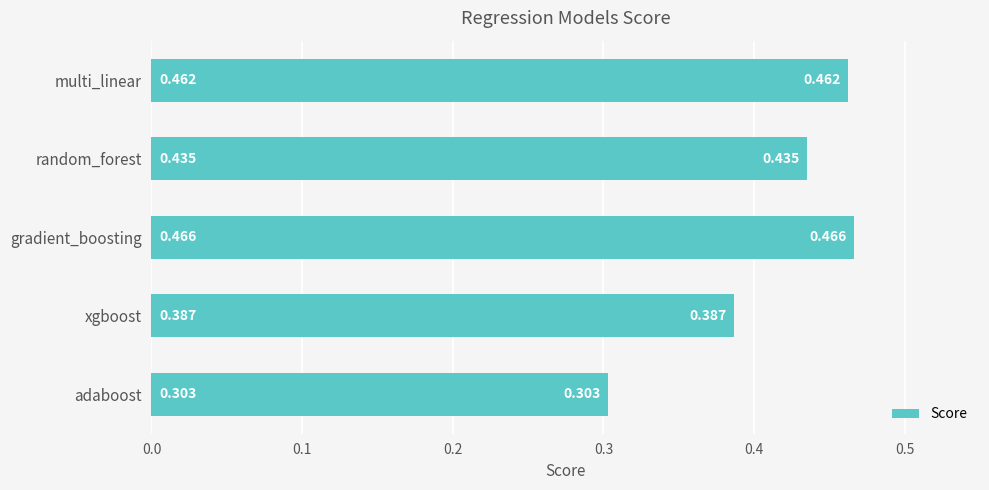

What is the sum of all values?

2.1